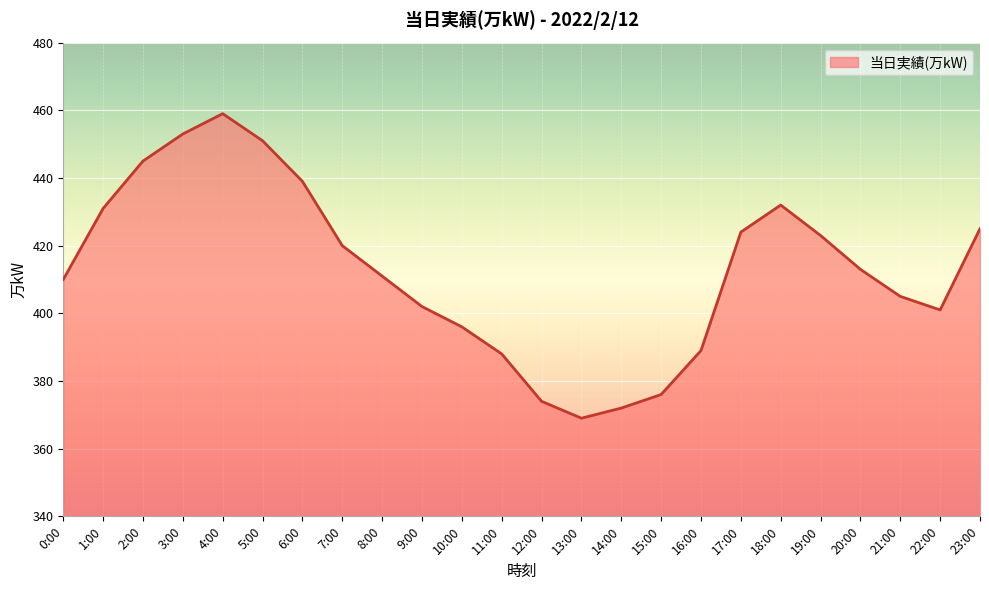

Reading right to left, transcribe all the data shown in this chart.

23:00=425	22:00=401	21:00=405	20:00=413	19:00=423	18:00=432	17:00=424	16:00=389	15:00=376	14:00=372	13:00=369	12:00=374	11:00=388	10:00=396	9:00=402	8:00=411	7:00=420	6:00=439	5:00=451	4:00=459	3:00=453	2:00=445	1:00=431	0:00=410